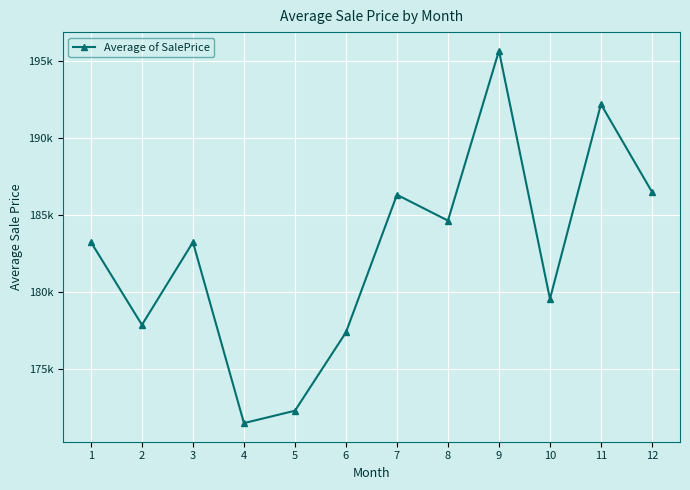

Reading left to right, extract all data points from this chart.

1=183256.3	2=177882.0	3=183253.9	4=171503.3	5=172307.3	6=177395.7	7=186331.2	8=184651.8	9=195683.2	10=179564.0	11=192210.9	12=186519.0